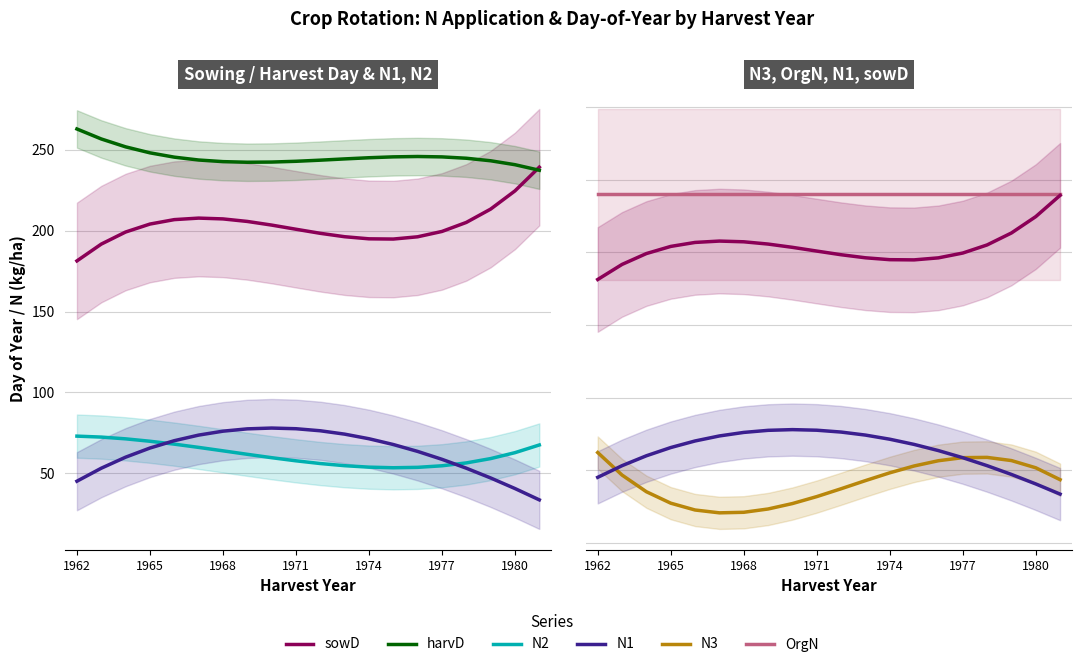

Count the number of data series in this chart.

6